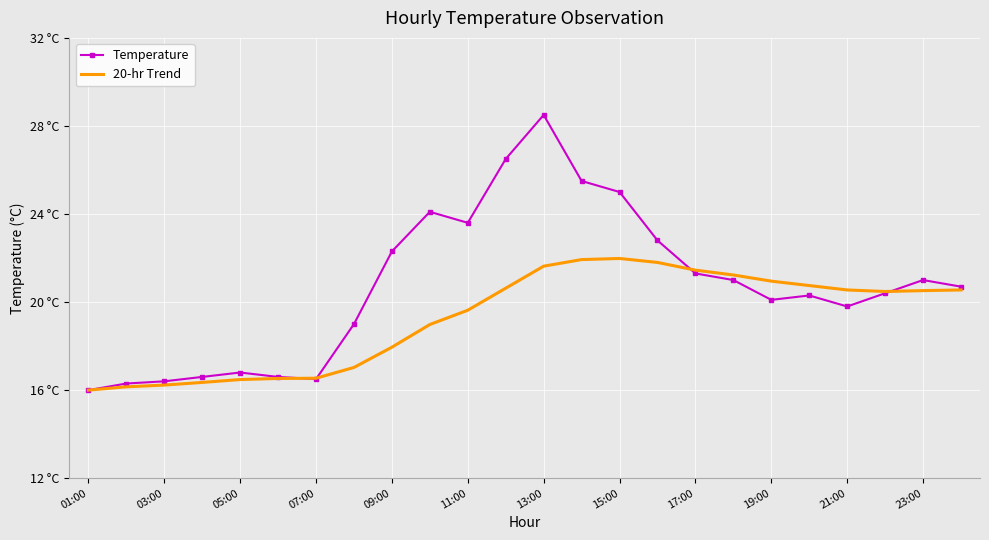

What are all the series names shown in the legend?

Temperature, 20-hr Trend